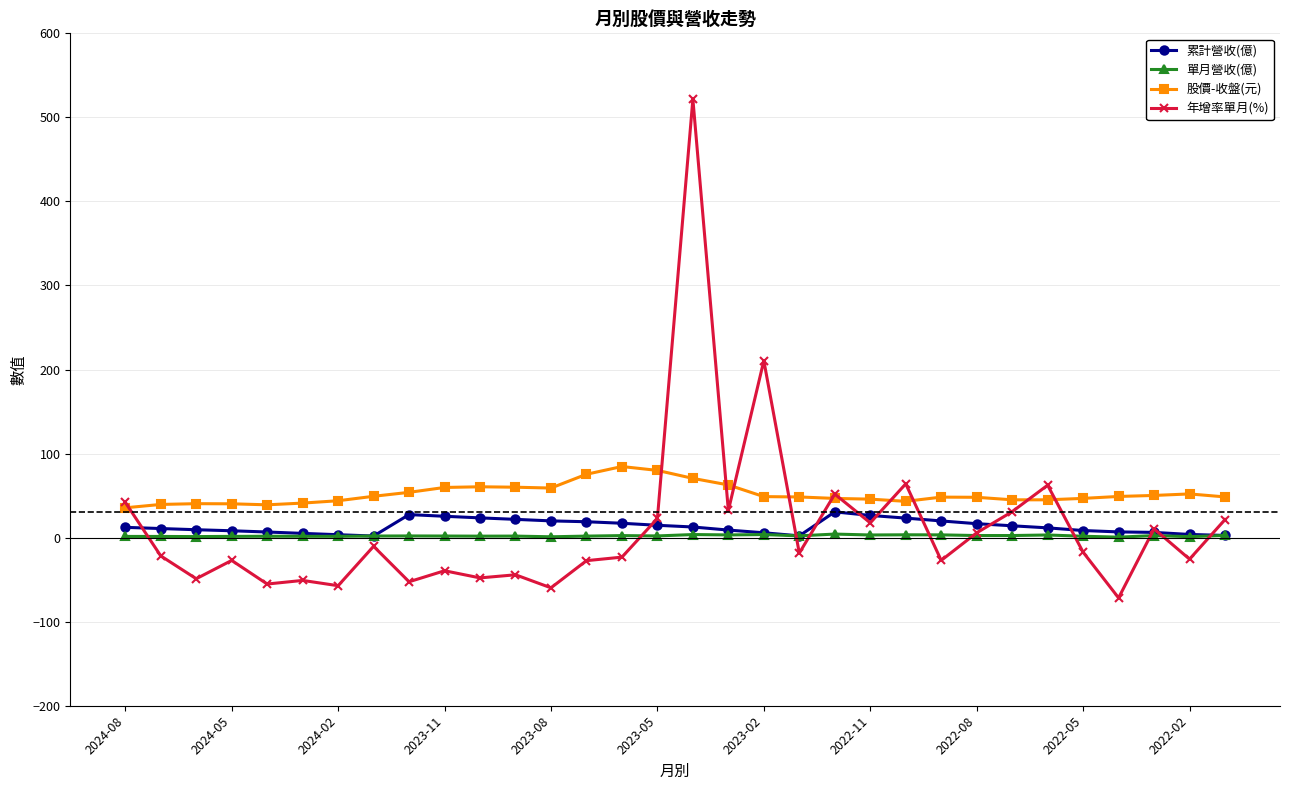

Does the chart have visible grid lines?

Yes